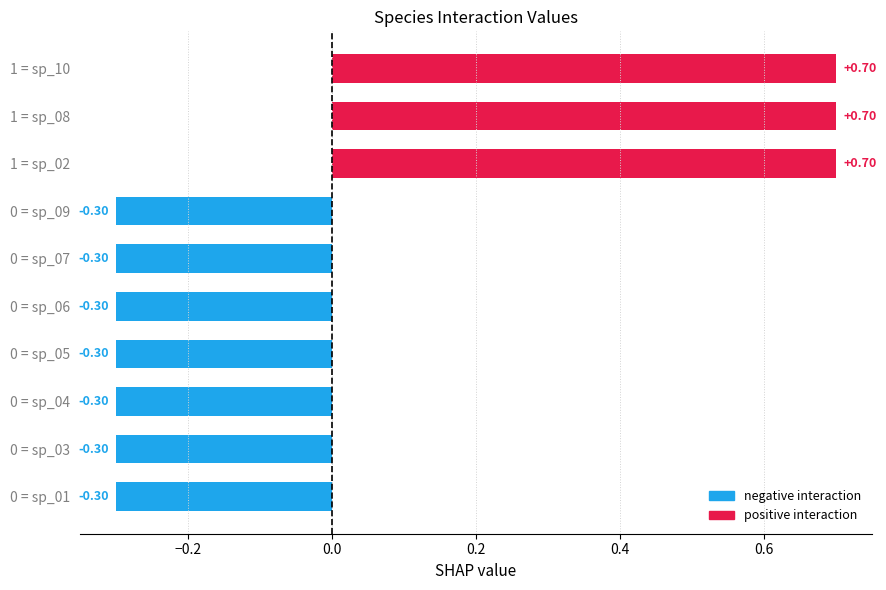

What is the change in value from 0 = sp_06 to 1 = sp_08?

+1.0